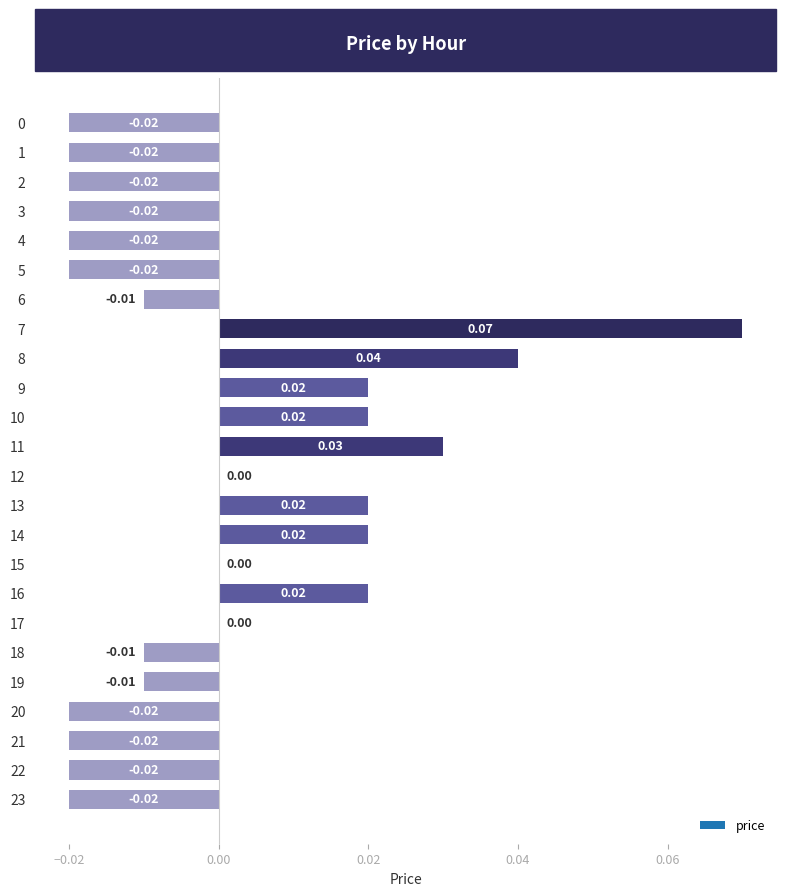

Between 17 and 16, which is larger?

16